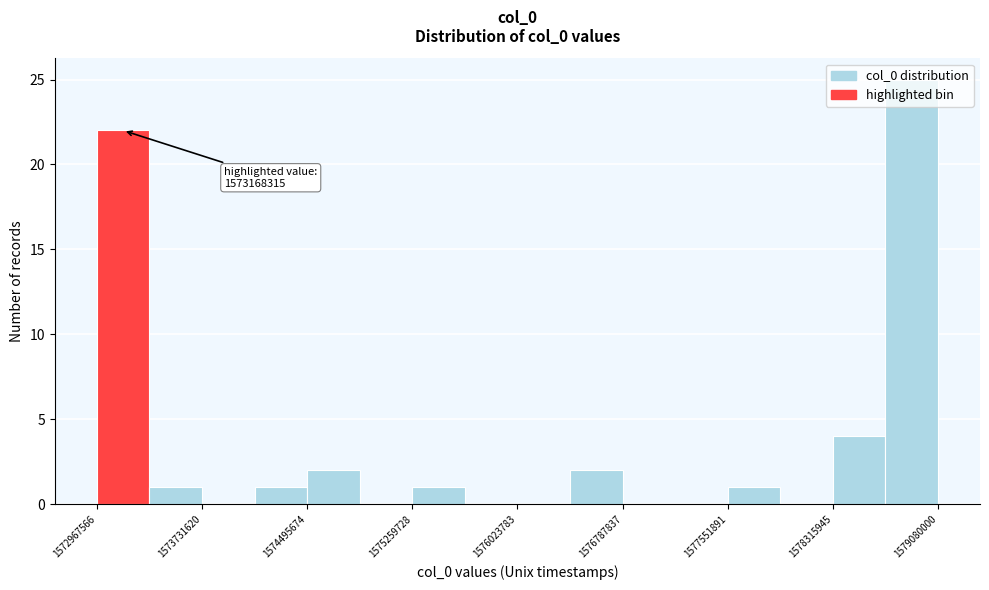

Read against the x-axis, roughly where is the centre of the tallest bar?

1578900000